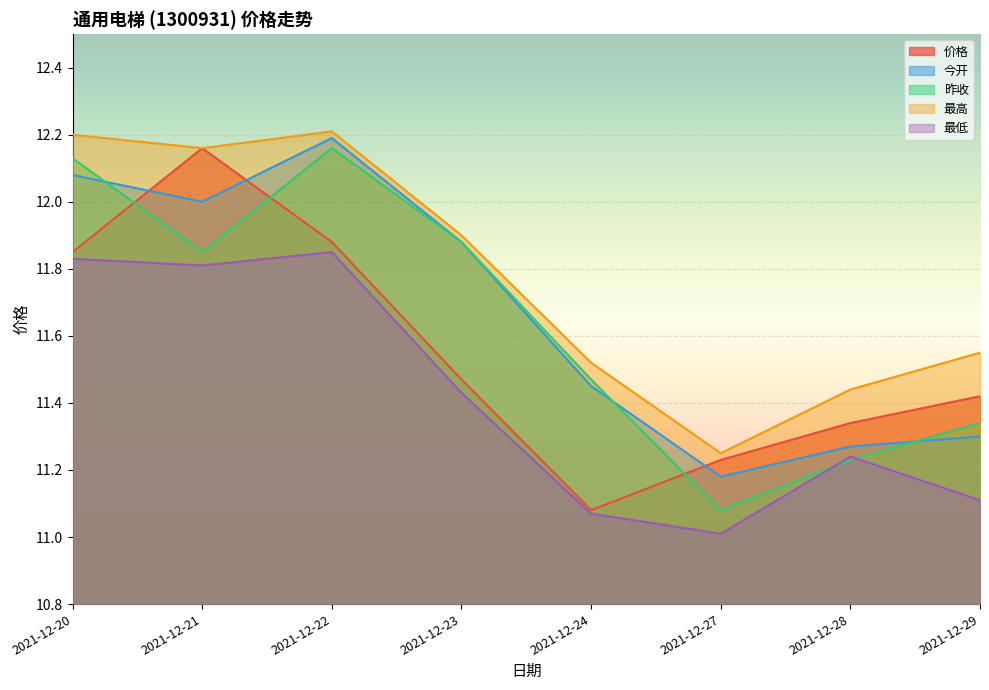

Is it true that 最高 equals 19.5 at 2021-12-22?

False